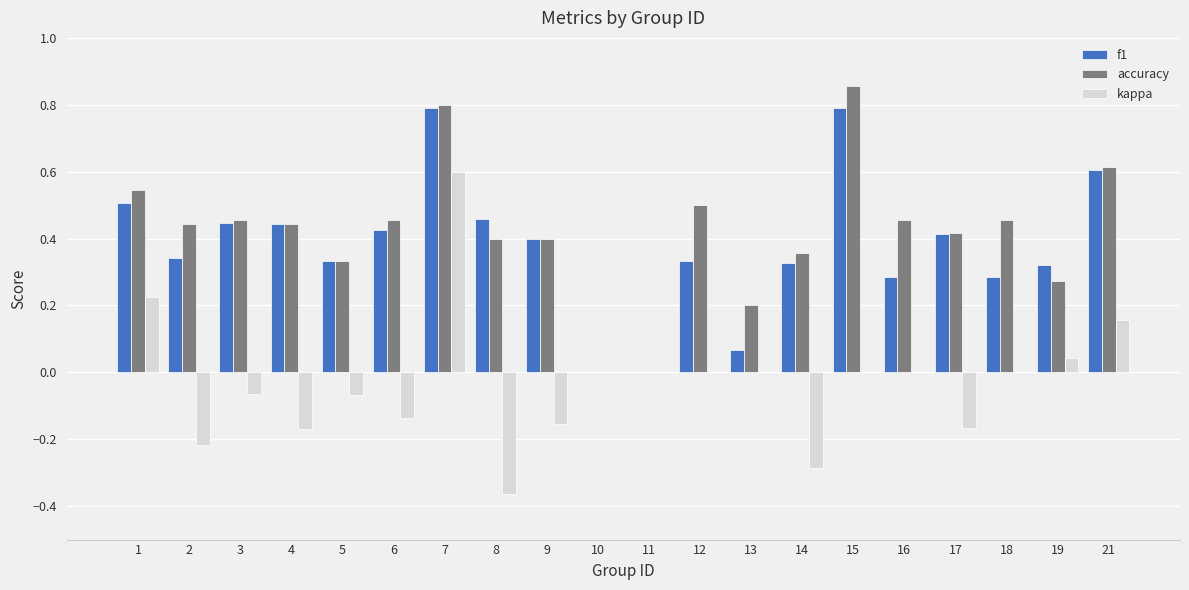

What is the maximum value for f1?

0.8